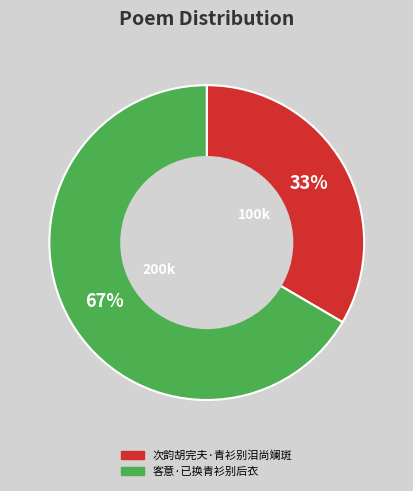

To the nearest percent, what is the combined percentage of 次韵胡完夫·青衫别泪尚斓斑 and 客意·已换青衫别后衣?

100%